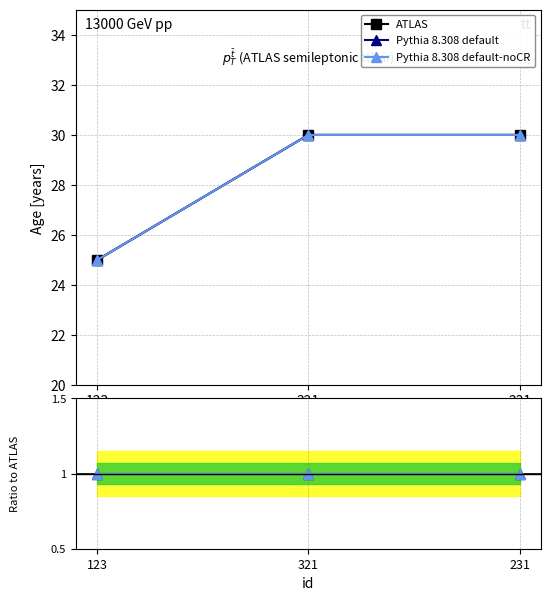

What is the label of the 3rd point from the right?

123